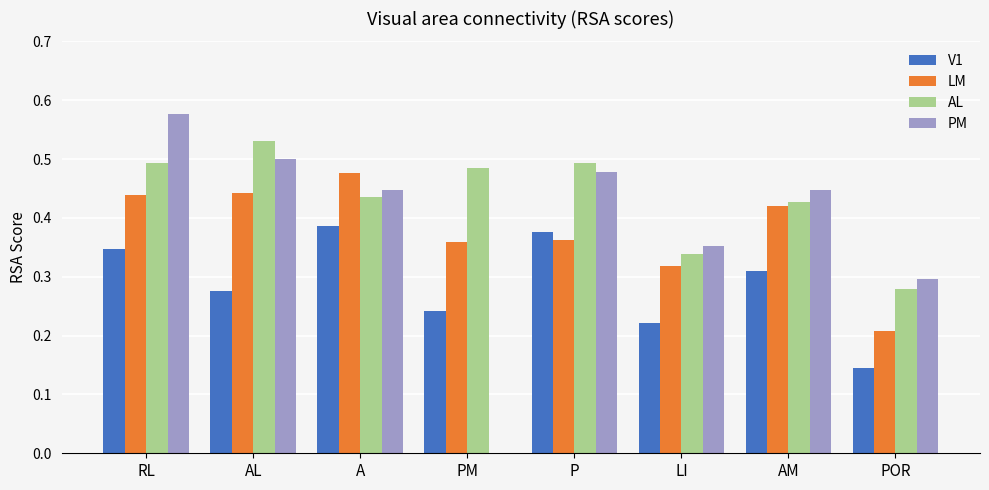

What is the sum of all LM values?

3.0